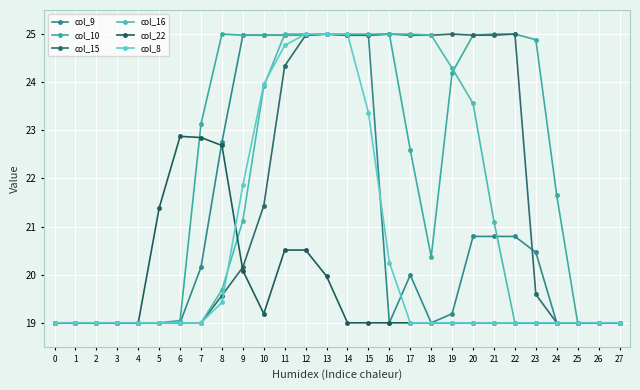

Which series has the largest total across all categories?

col_10